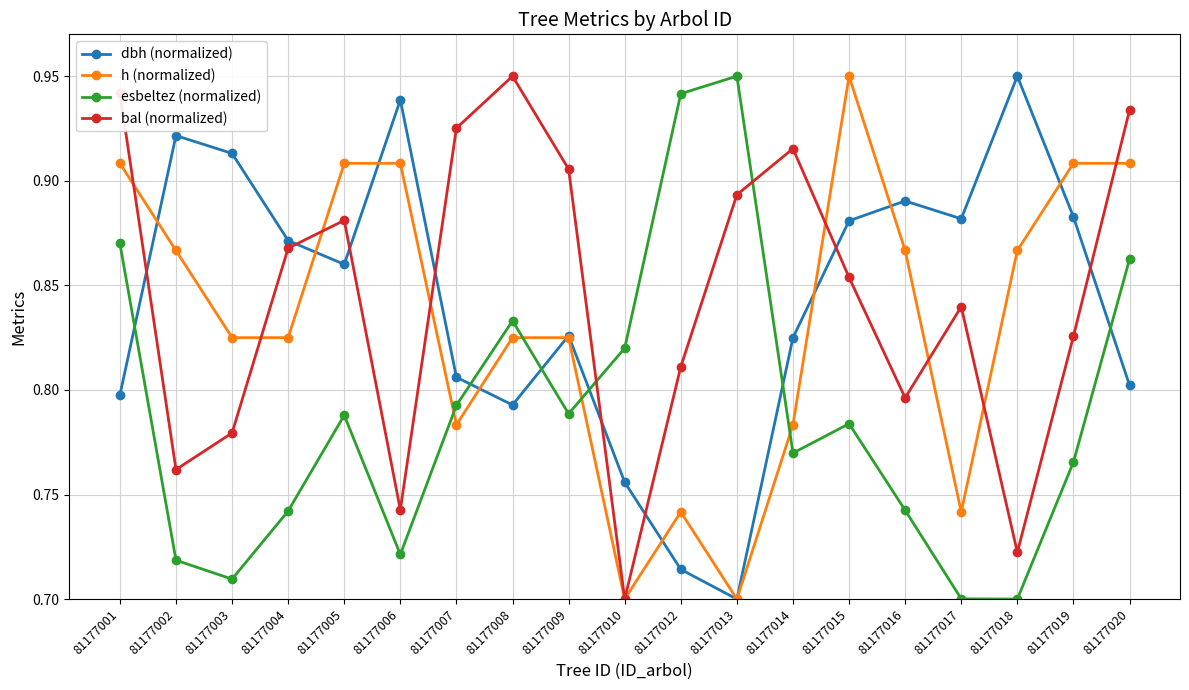

At which category is the sum across all series the highest?

81177001